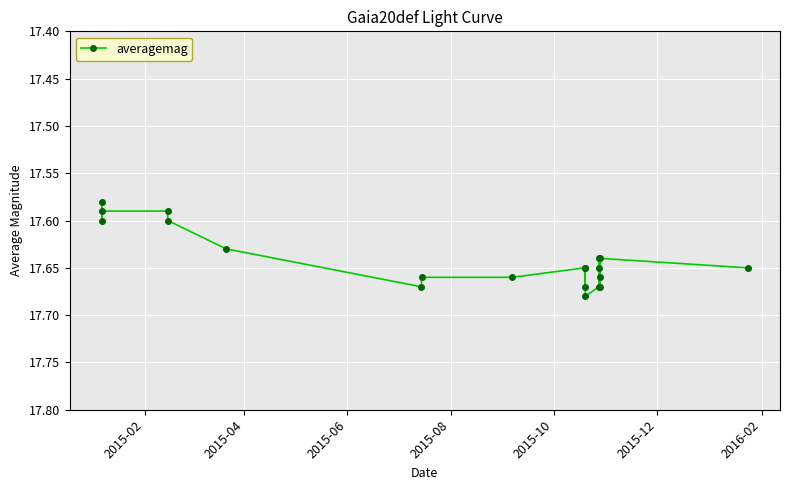

How many values are between 17 and 18?

20